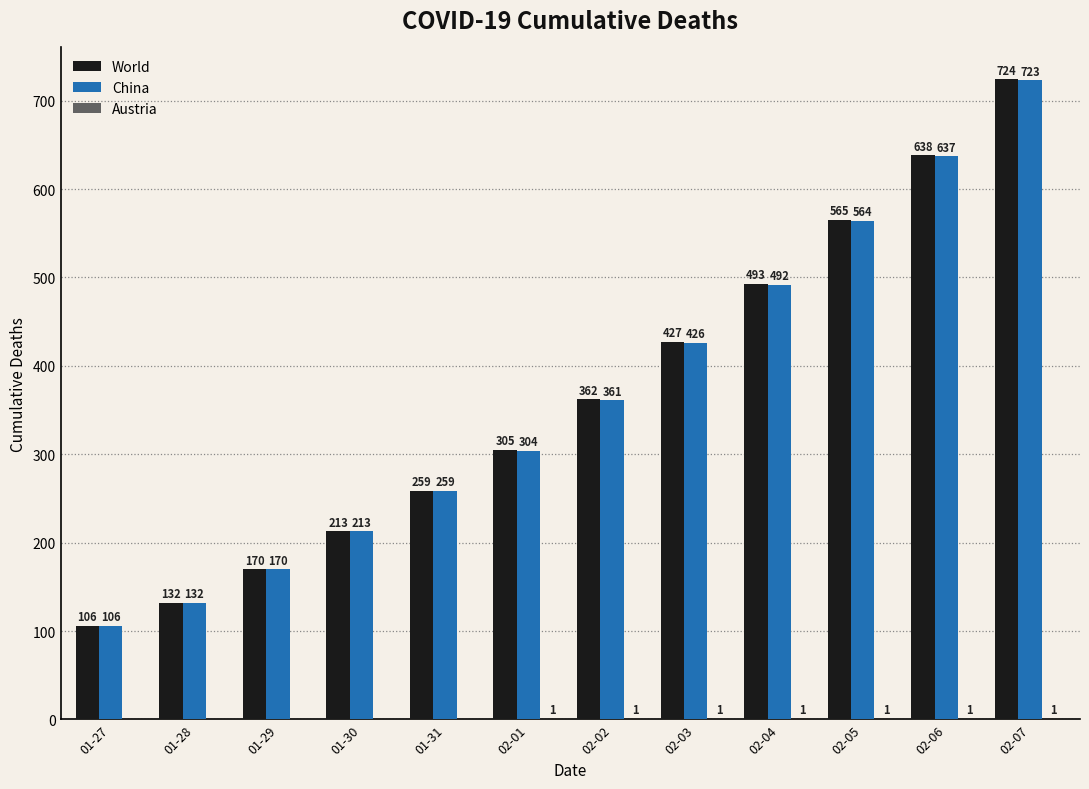

Read the China value at 02-07, to the nearest 10.

720